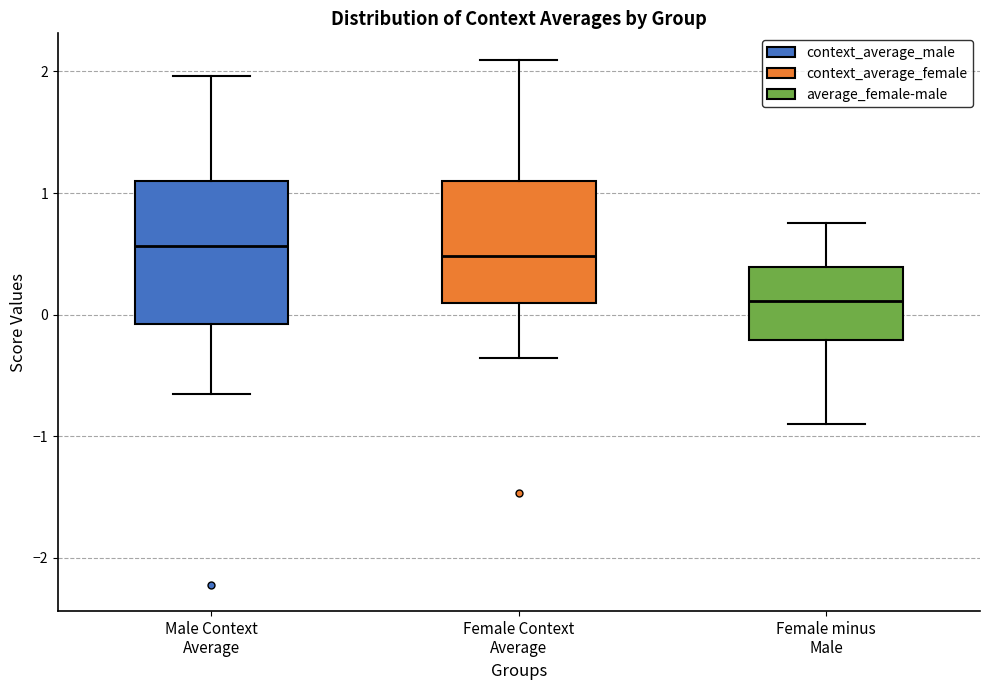

Reading left to right, read every box against the y-axis: the position of its median line, the range the box covers, and the ends of its whiskers. The values are not printed on the chart, so give them approximately, as read against the axis.

Male Context Average: median 0.6, box -0.1 to 1.1, whiskers -0.6 to 2.0
Female Context Average: median 0.5, box 0.1 to 1.1, whiskers -0.4 to 2.1
Female minus Male: median 0.1, box -0.2 to 0.4, whiskers -0.9 to 0.8